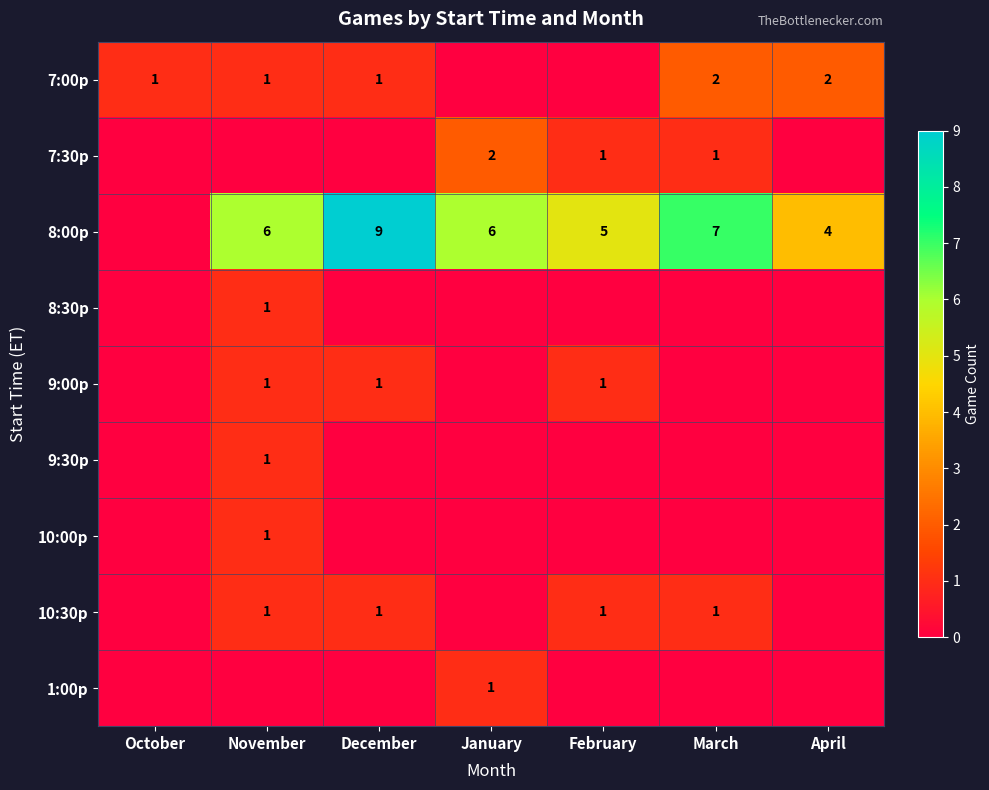

The 8:00p series shows 7 at March. True or false?

True